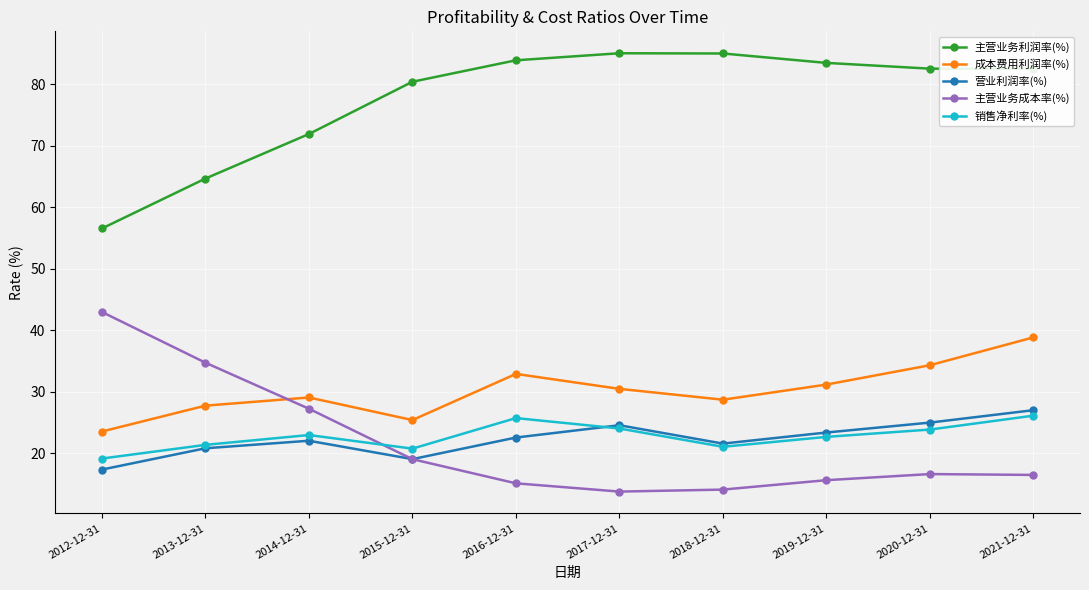

Is it true that 销售净利率(%) equals 8.1 at 2012-12-31?

False